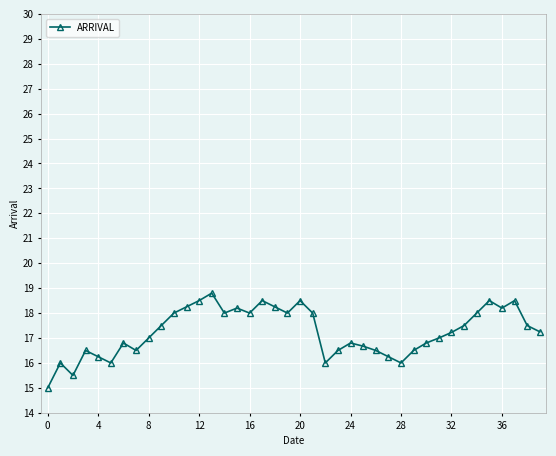

What is the maximum value shown in the chart?

18.8